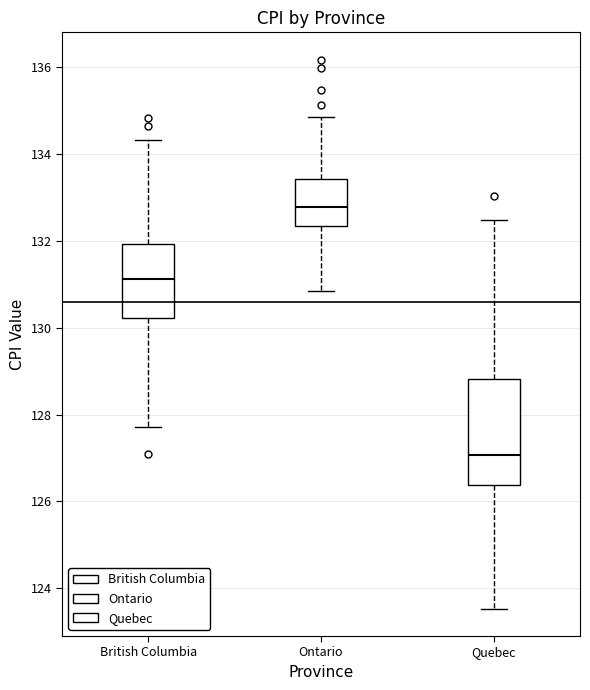

Which box has the highest median line?

Ontario